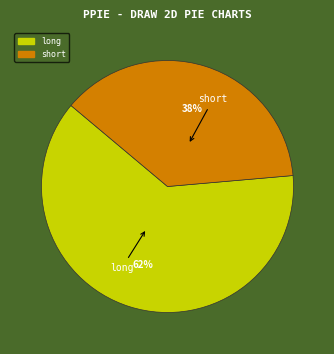

Between short and long, which is larger?

long